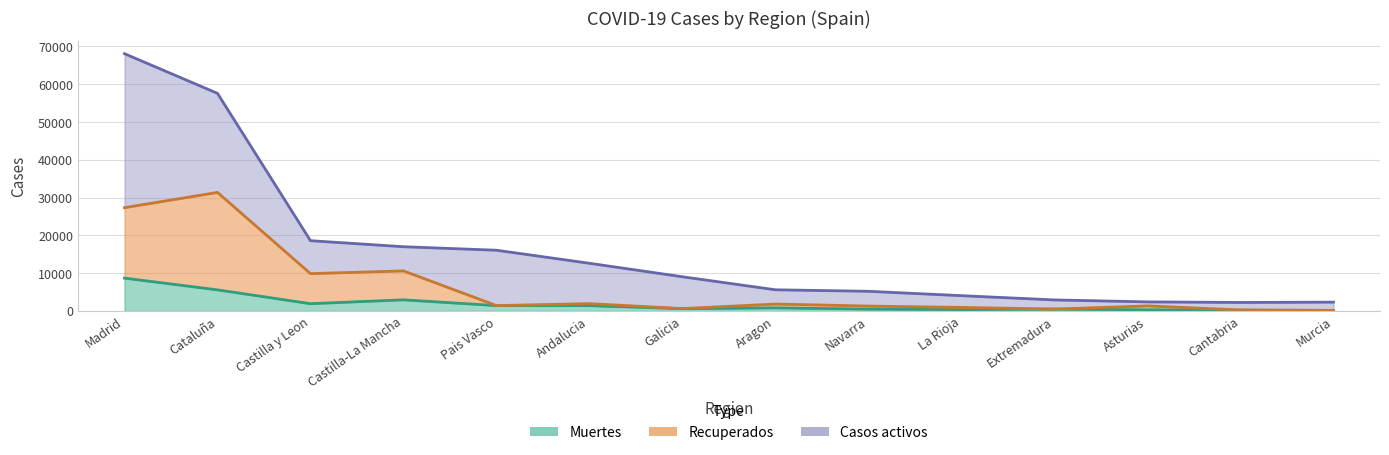

True or false: Muertes and Recuperados cross at least once.

False